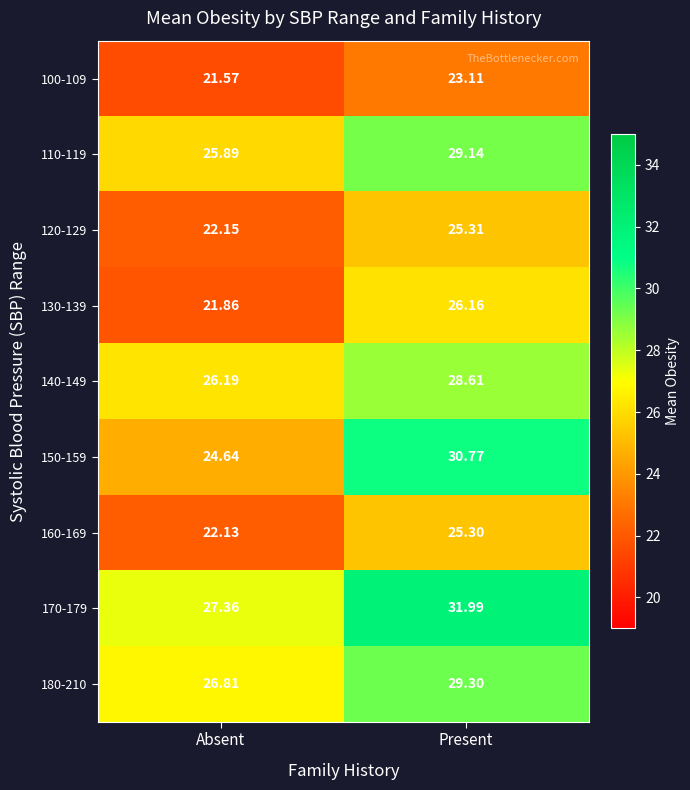

At which category does the chart reach its peak across all series?

Present